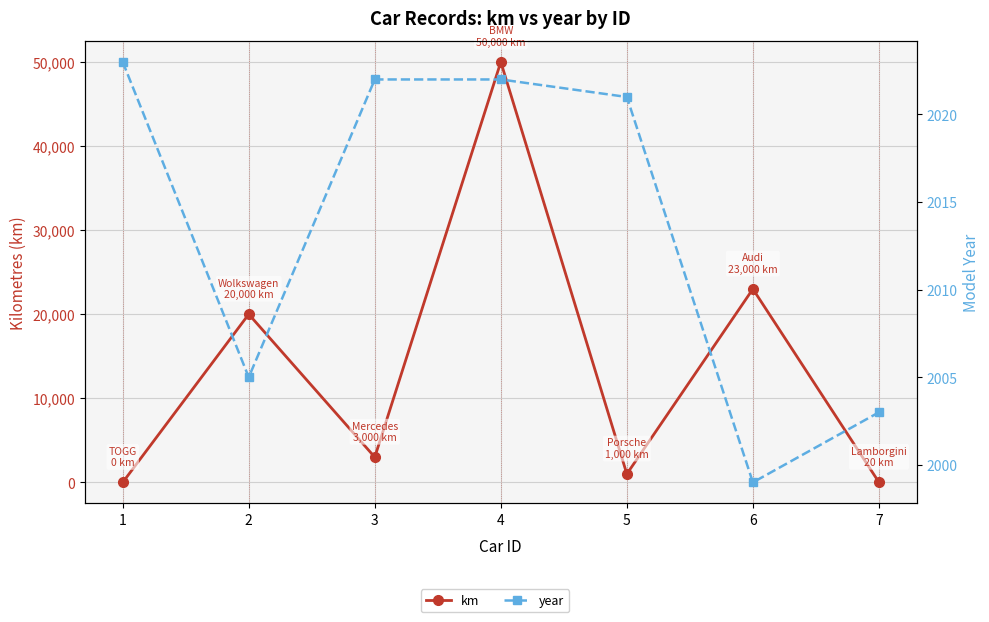

Which label corresponds to the smallest value in the chart?

1